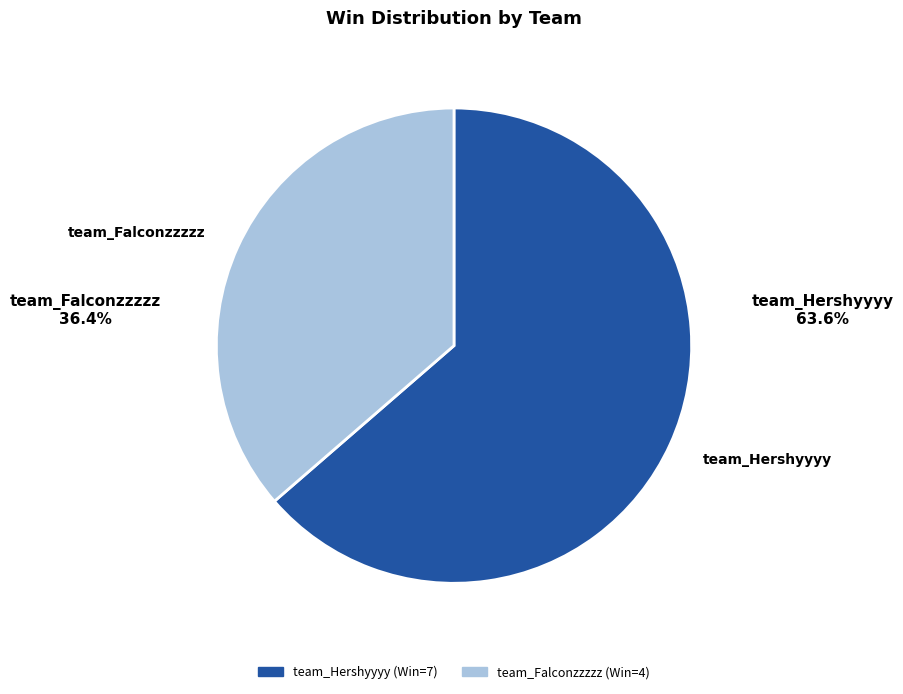

How many slices are in this pie chart?

2